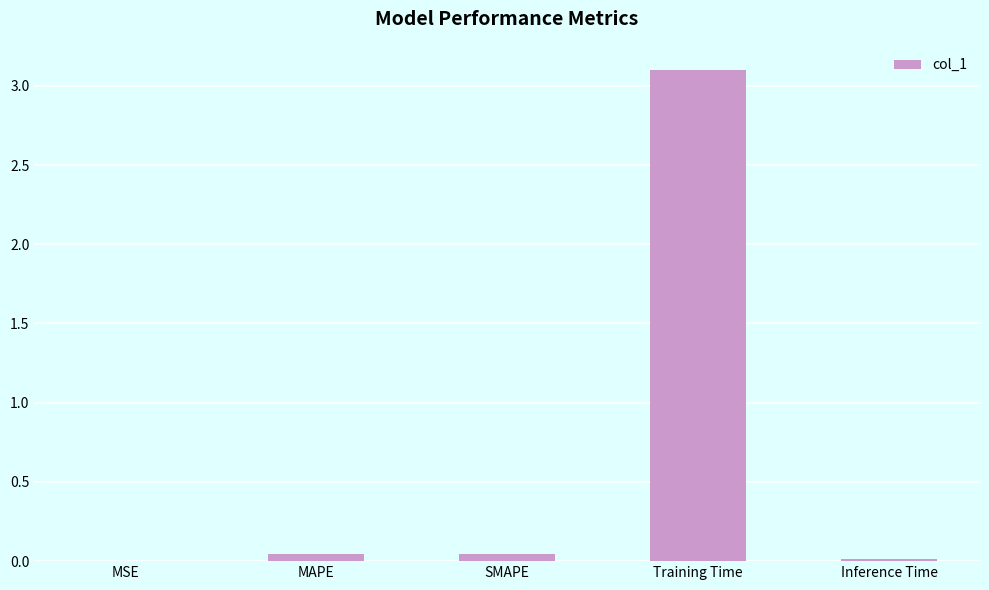

The chart shows a value of 0.0 at MAPE. True or false?

True